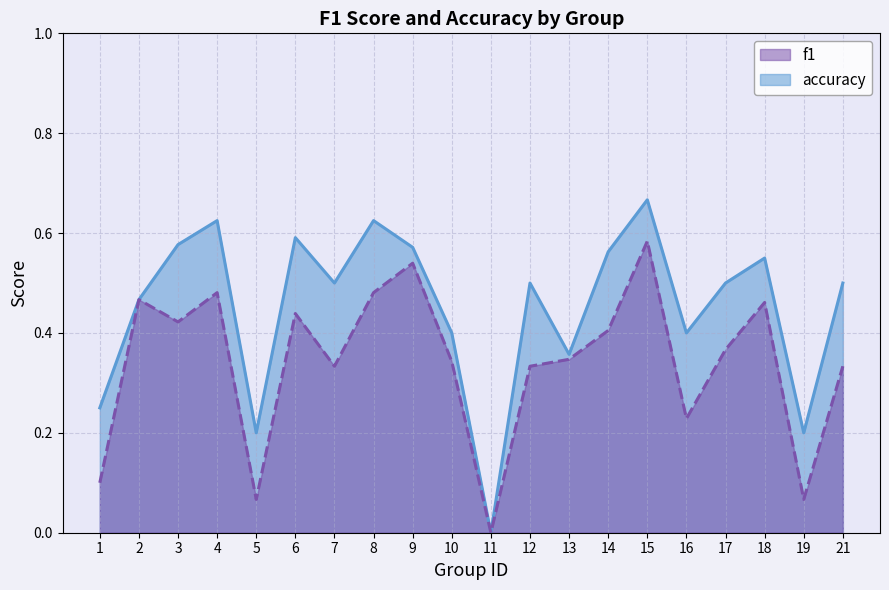

What is the maximum value for f1?

0.6